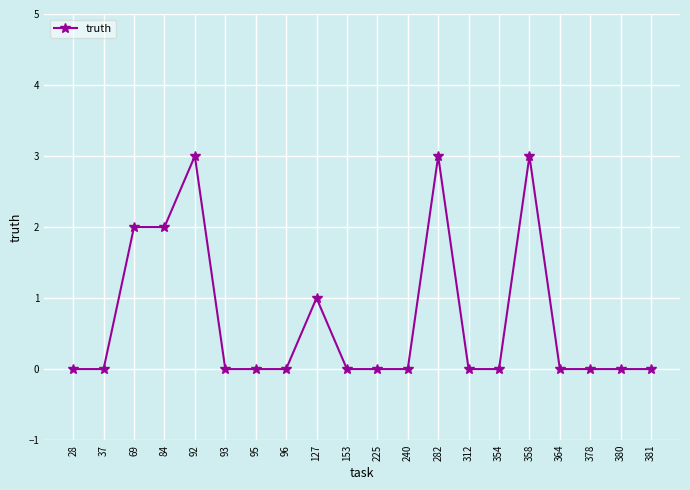

Reading left to right, extract all data points from this chart.

0	0	2	2	3	0	0	0	1	0	0	0	3	0	0	3	0	0	0	0